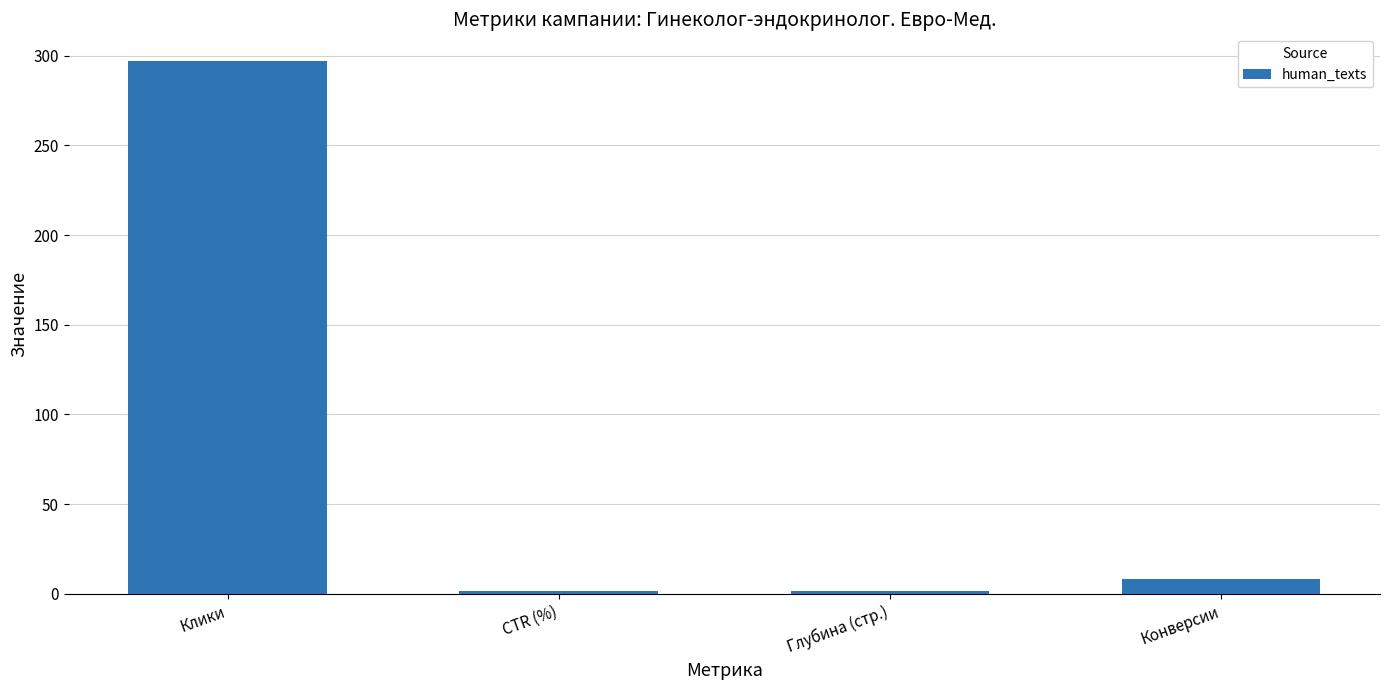

Between Конверсии and Глубина (стр.), which is larger?

Конверсии